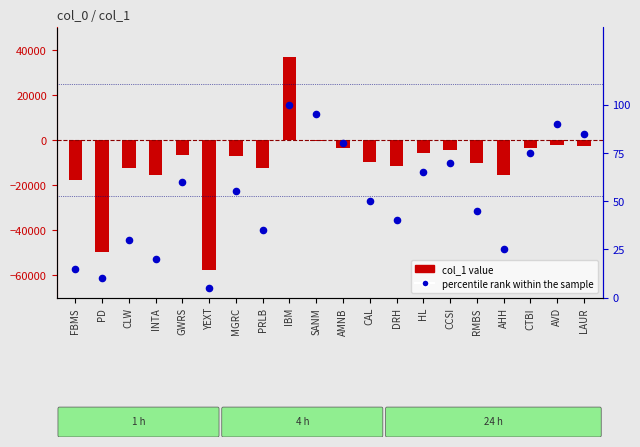

Which series has the largest total across all categories?

percentile rank within the sample